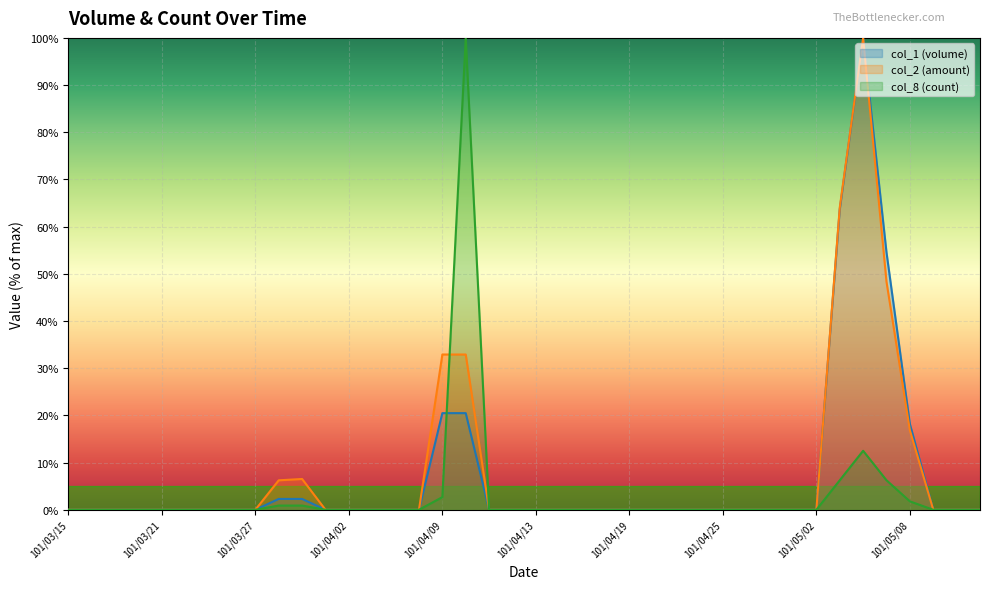

What is the maximum value shown in the chart?

100.0